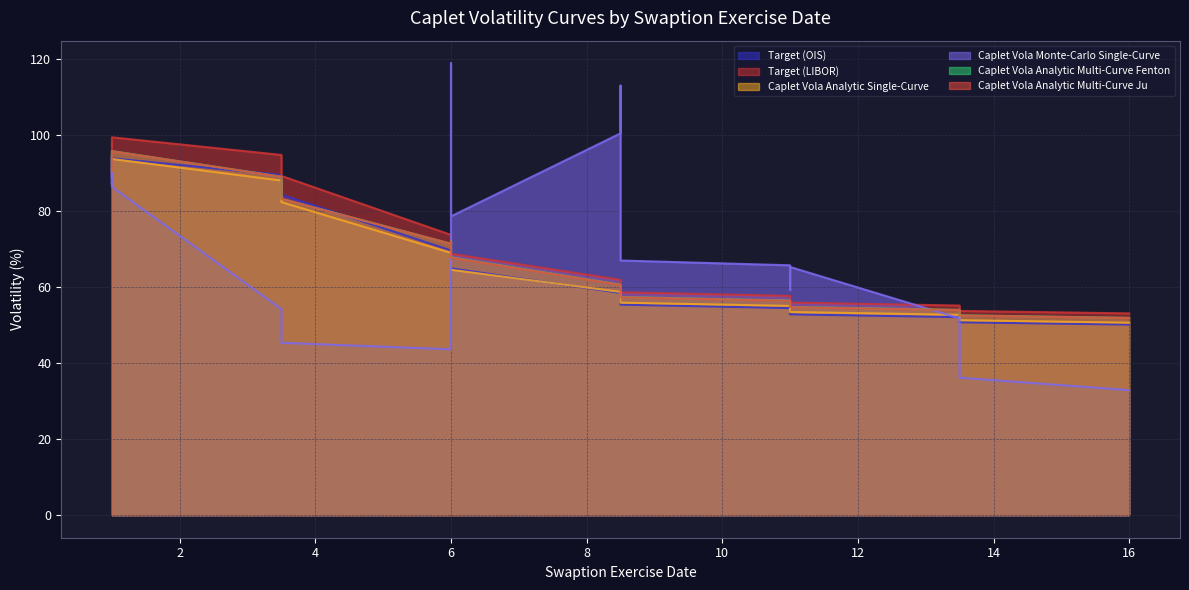

True or false: Caplet Vola Analytic Multi-Curve Ju and Caplet Vola Analytic Single-Curve cross at least once.

False